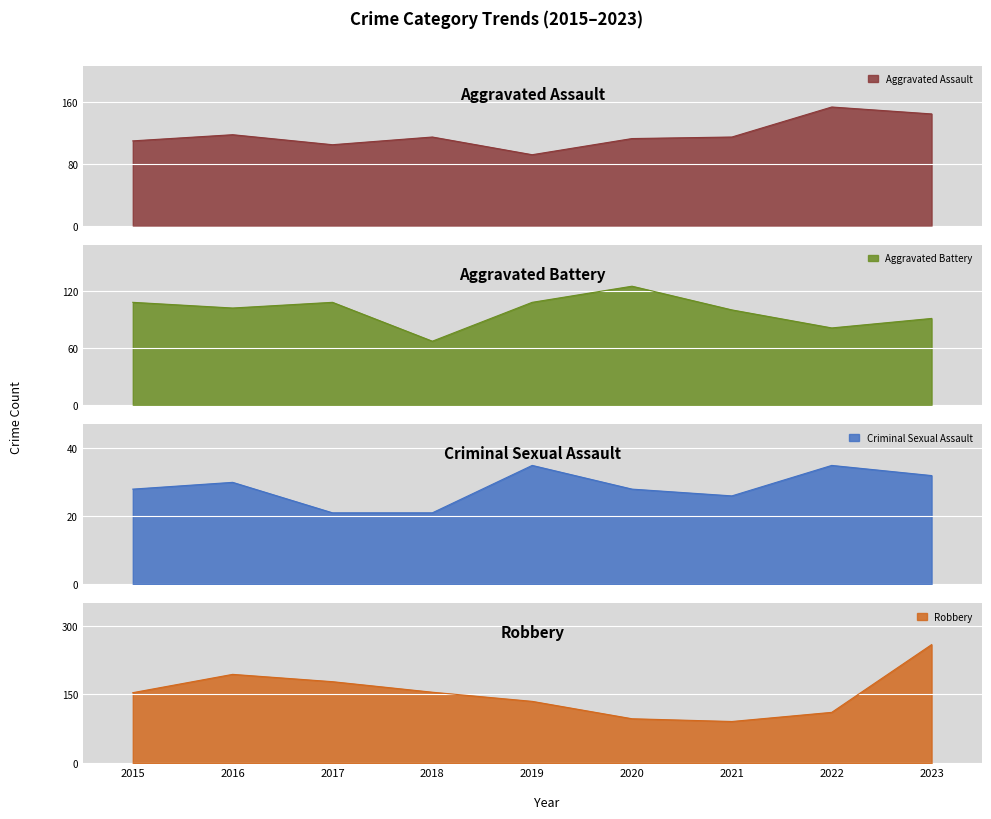

What is the sum of the Criminal Sexual Assault values at 2020 and 2017?

49